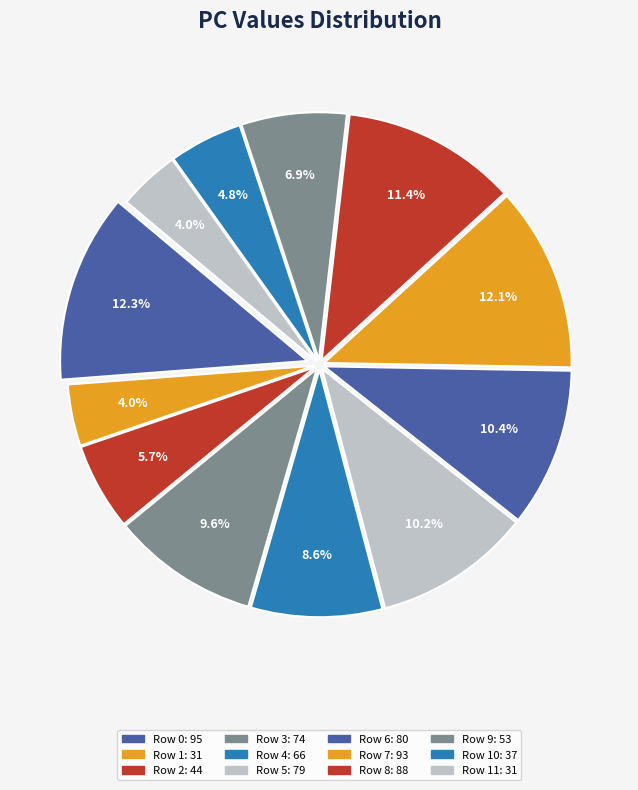

How many segments does this pie chart have?

12